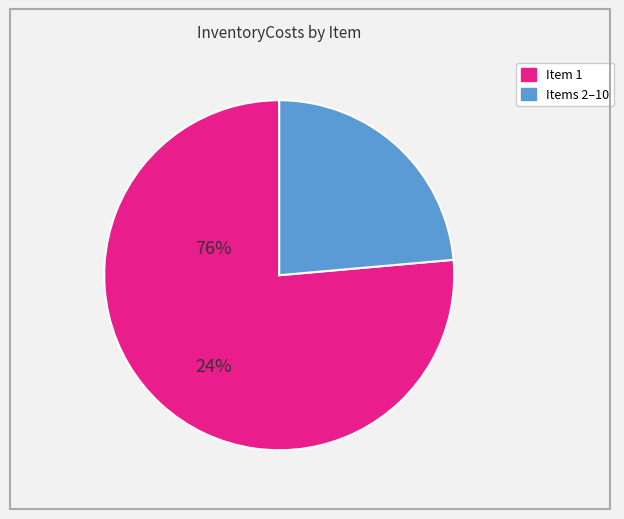

Does any single category account for the majority?

Yes